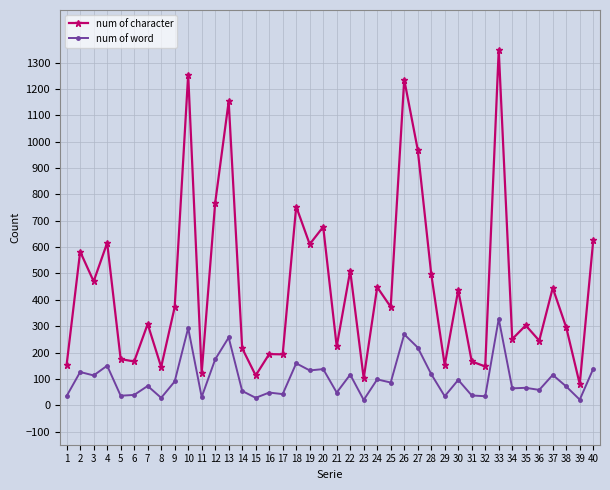

What is the difference between the num of character values at 11 and 3?

347